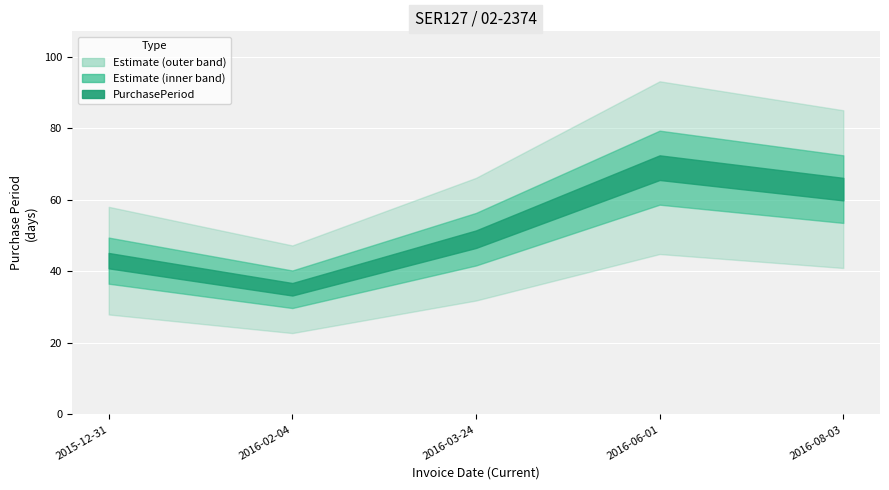

What is the average value?

52